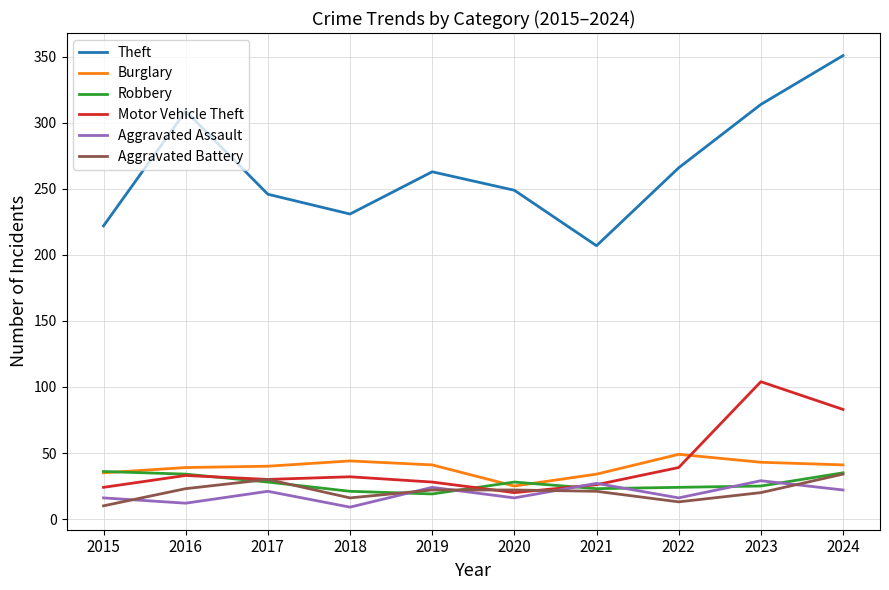

True or false: Burglary has a value of 13 at 2018.

False